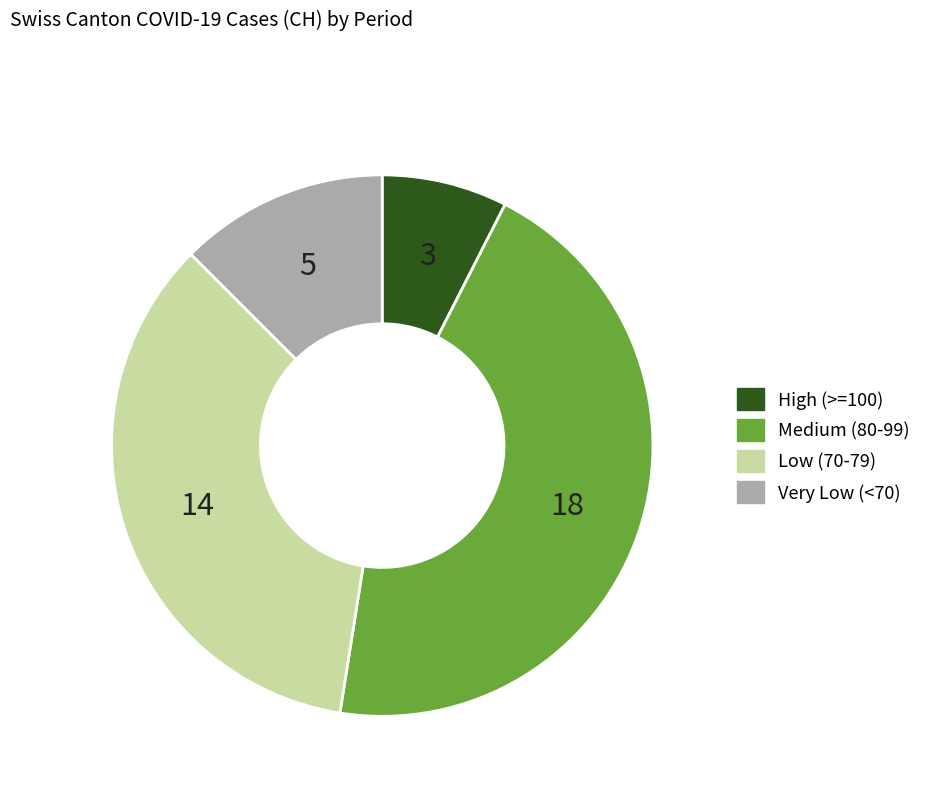

Is there any slice that represents more than half of the pie?

No